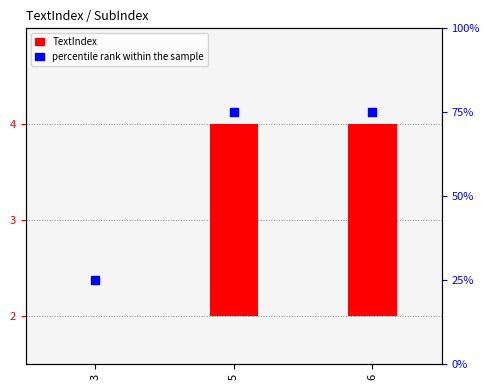

Which series has the largest total across all categories?

percentile rank within the sample